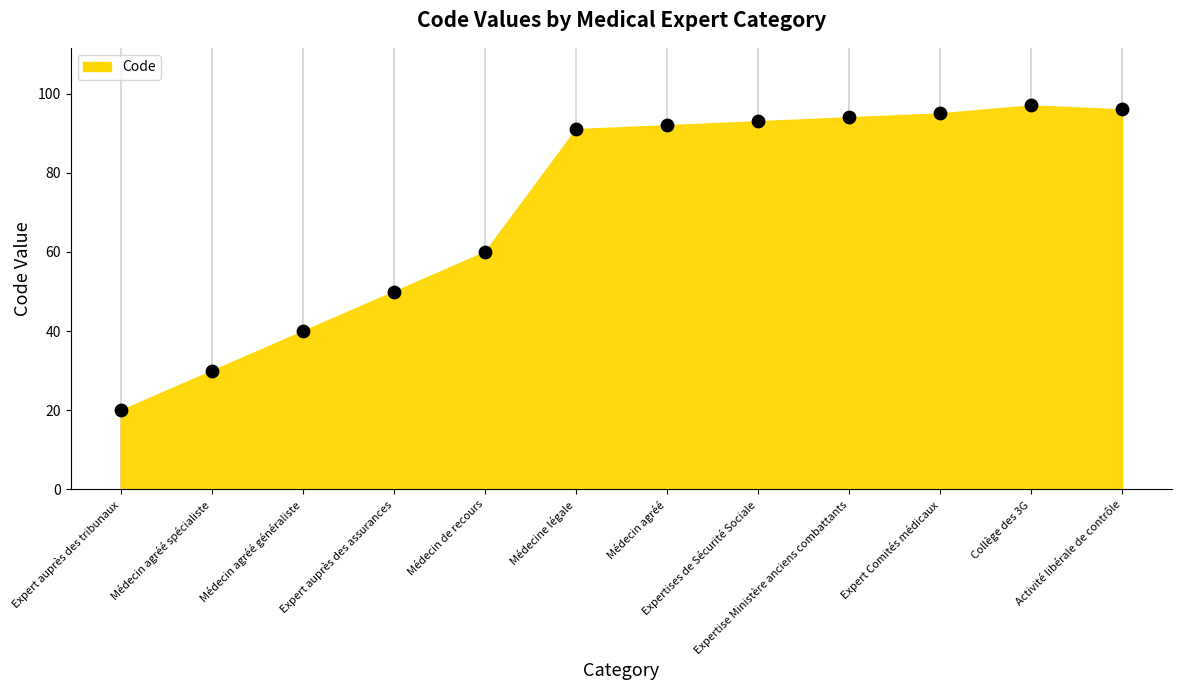

What Y value in the scatter plot is closest to 58?

60